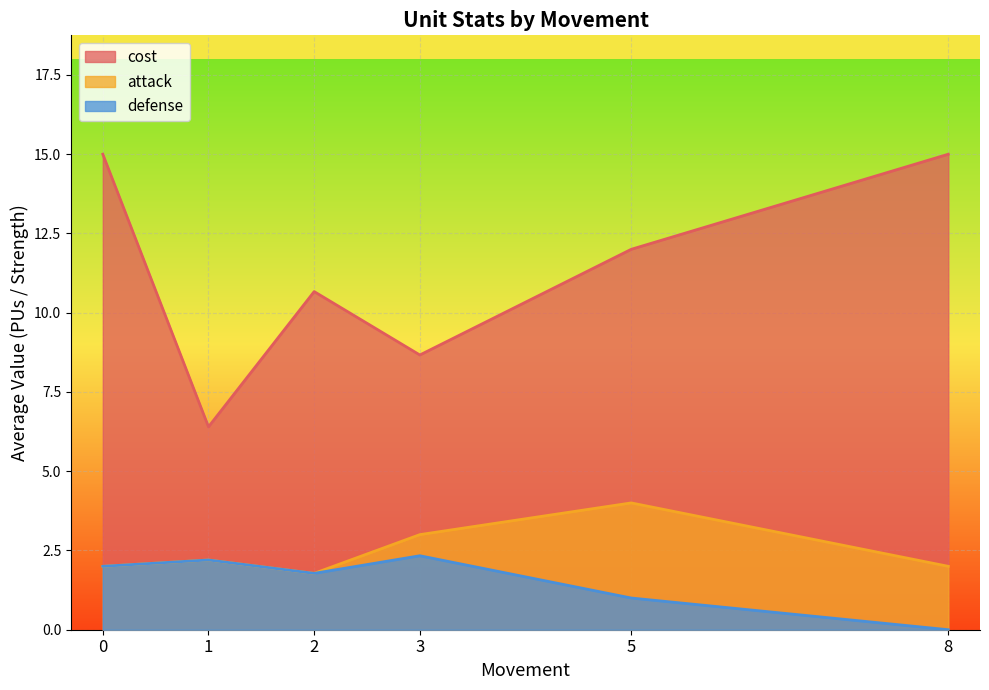

How many distinct data groups are displayed?

3